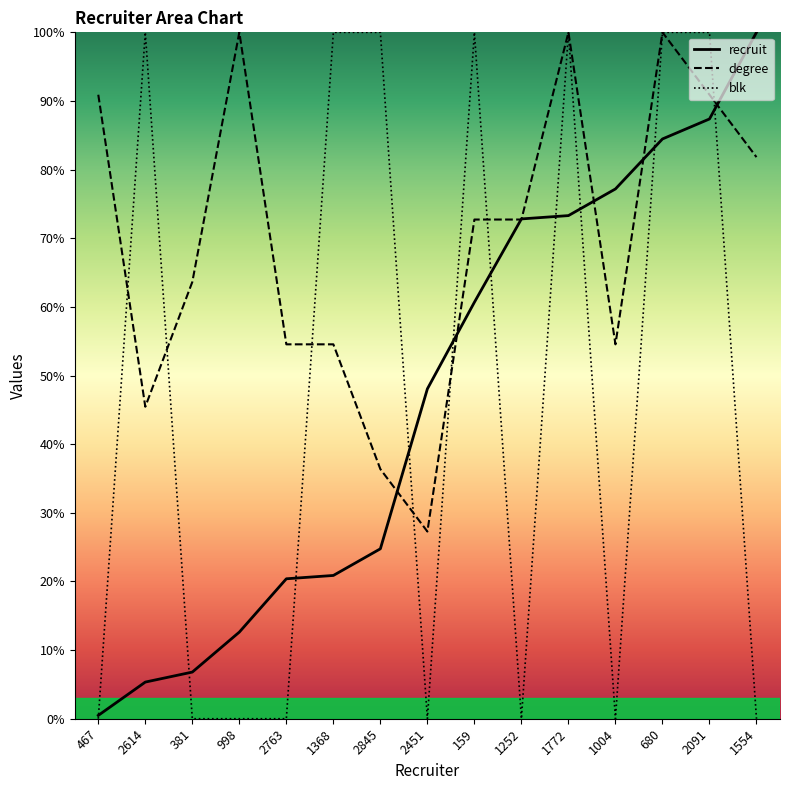

What is the sum of all blk values?

700.0